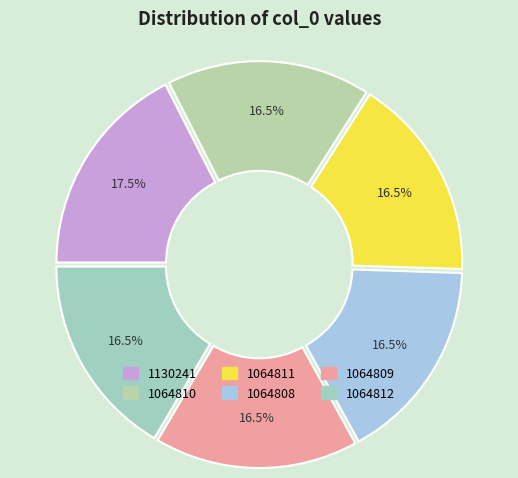

Which slice is the largest?

1130241